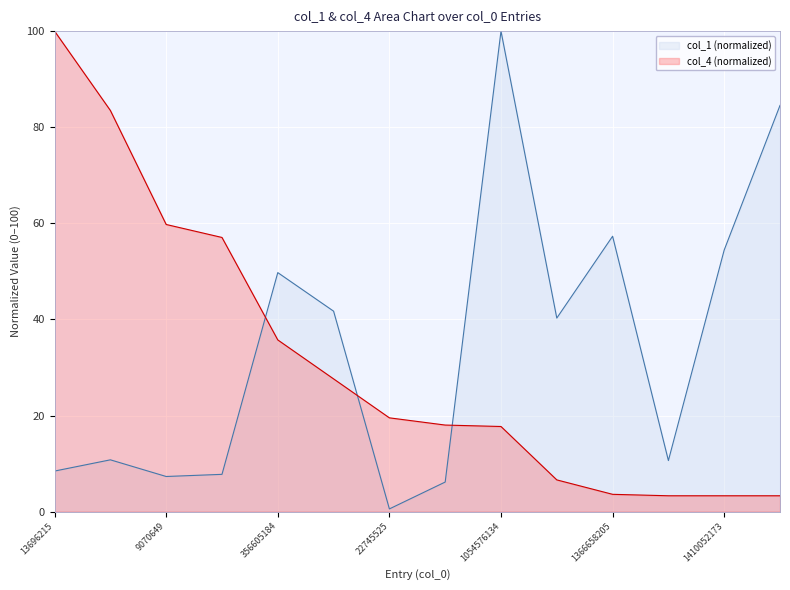

How many data points in col_4 are less than 19?

7